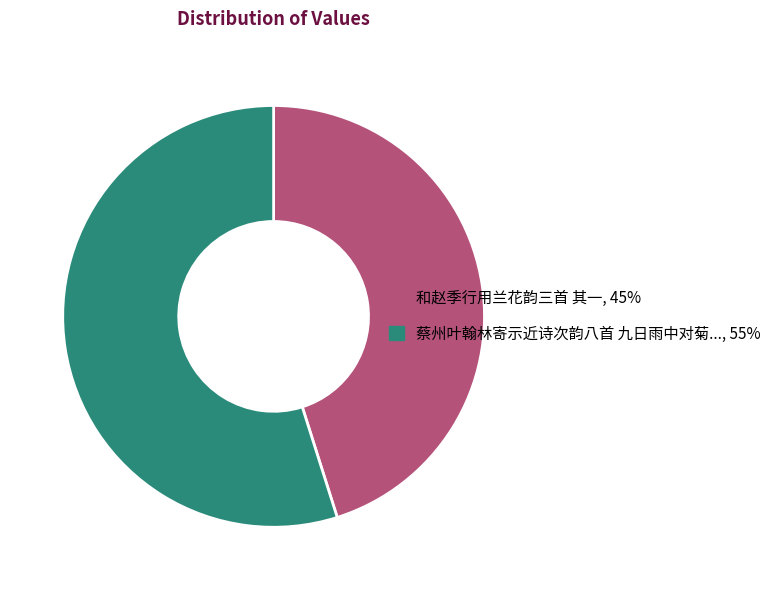

Is there a majority slice in this chart?

Yes